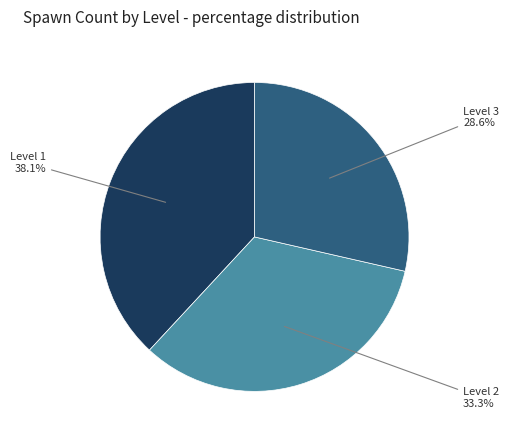

To the nearest percent, what is the average slice percentage?

33%